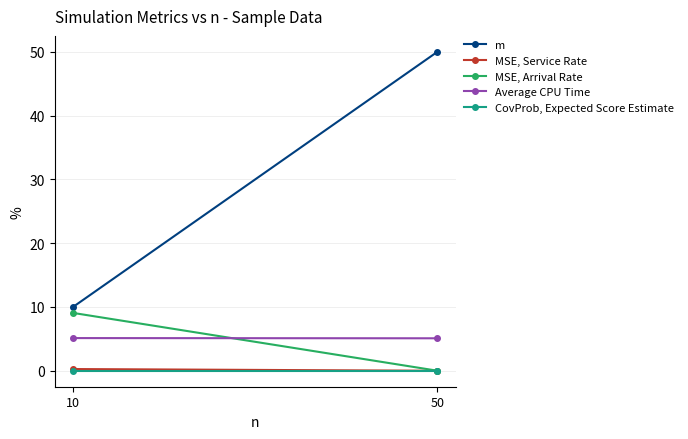

Reading left to right, extract all data points from this chart.

m: 10=10.0	50=50.0
MSE, Service Rate: 10=0.3	50=0.0
MSE, Arrival Rate: 10=9.1	50=0.0
Average CPU Time: 10=5.1	50=5.1
CovProb, Expected Score Estimate: 10=0.0	50=0.0